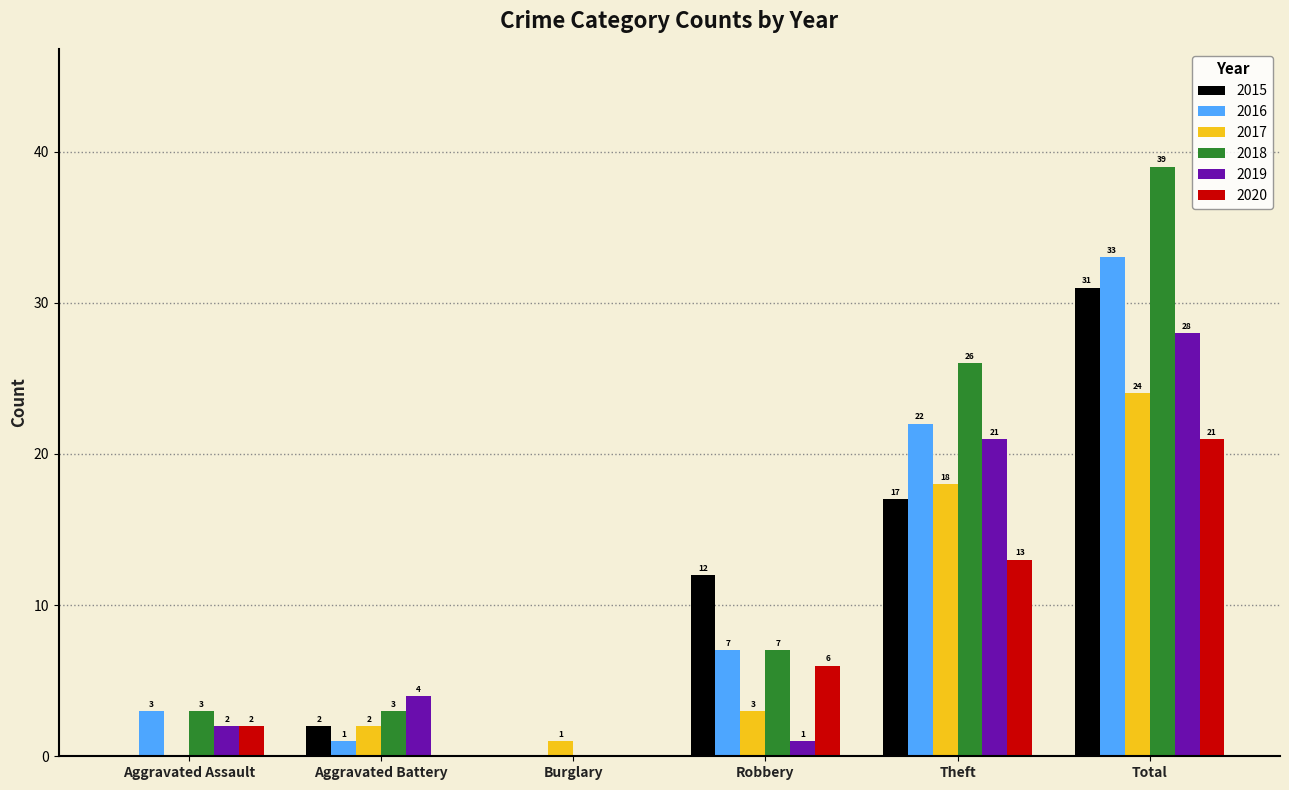

Where is 2018 nearest to the value 19?

Theft